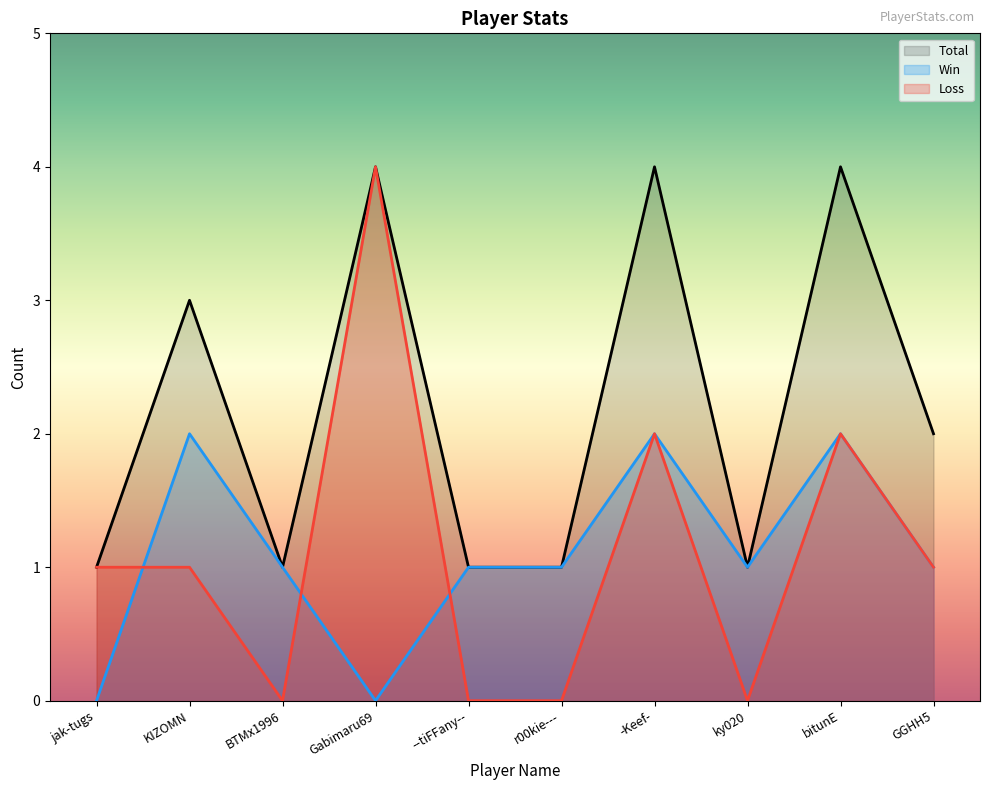

At which category is the sum across all series the highest?

Gabimaru69